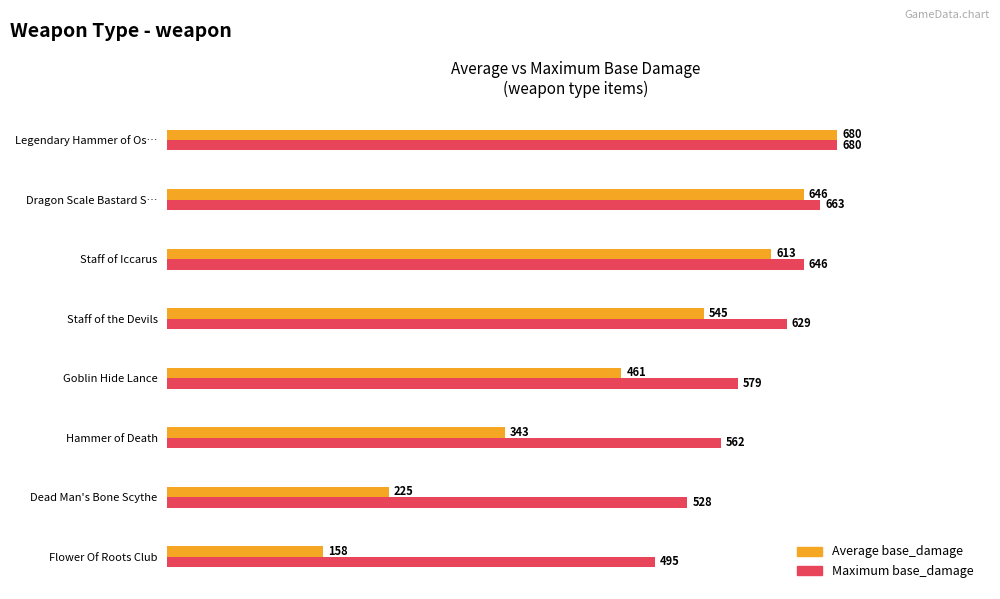

What are all the series names shown in the legend?

Average base_damage, Maximum base_damage